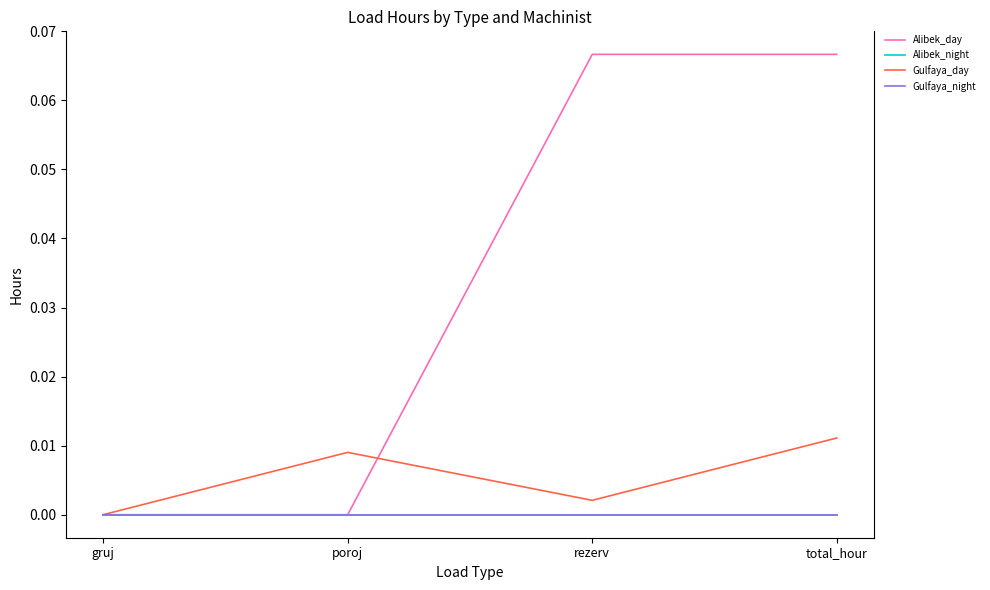

True or false: Alibek_day has a value of -0.0 at gruj.

False